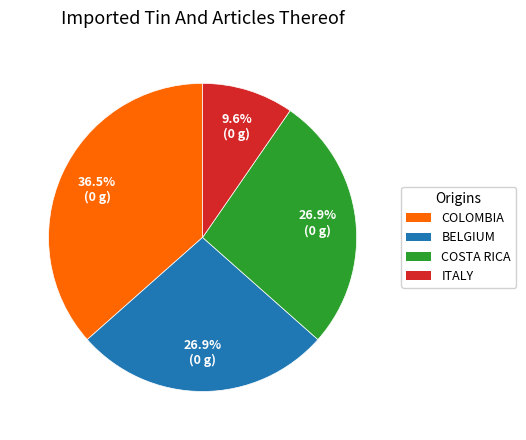

Is there any slice that represents more than half of the pie?

No